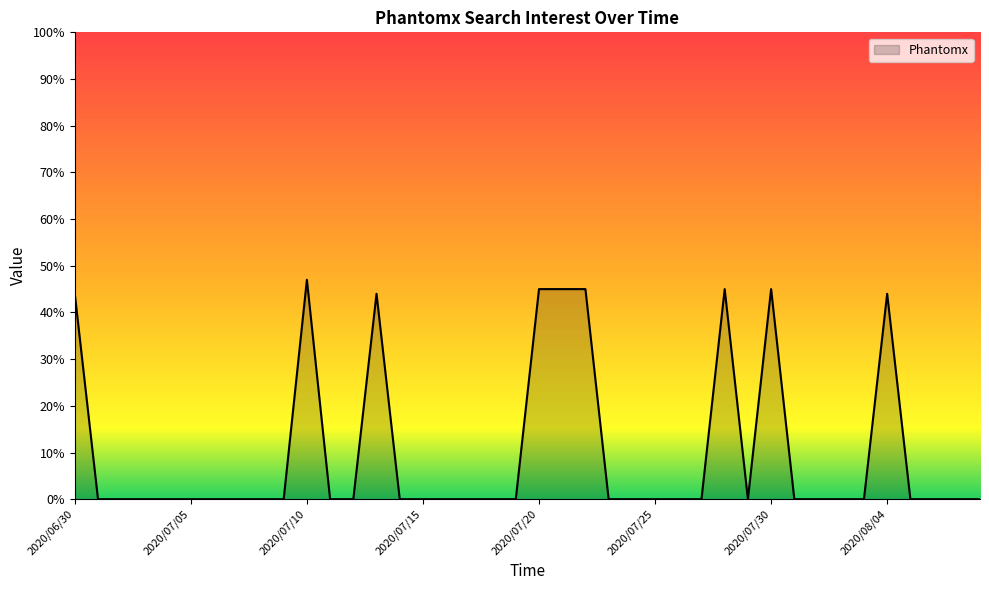

What is the maximum value shown in the chart?

47